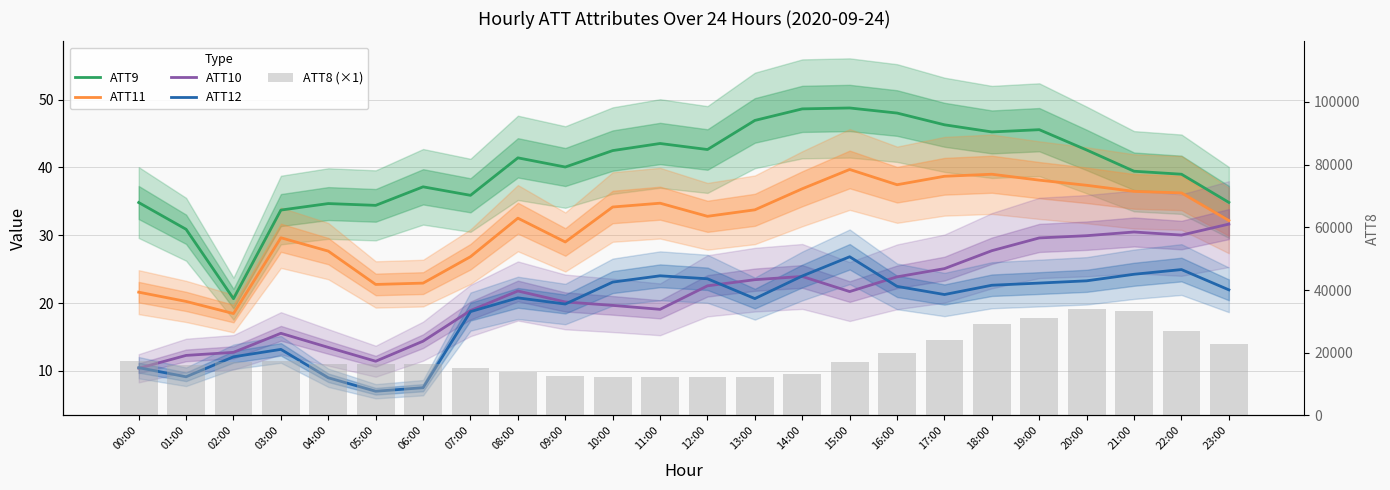

Where is ATT9 nearest to the value 34?

03:00